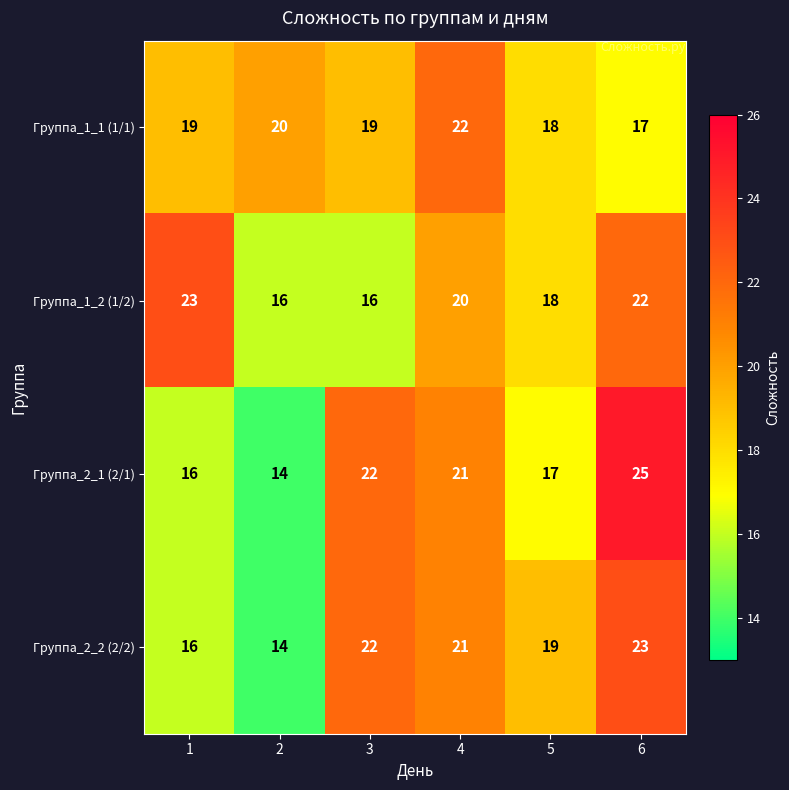

List the labels in order of Группа_2_1 (2/1) value, largest first.

6, 3, 4, 5, 1, 2